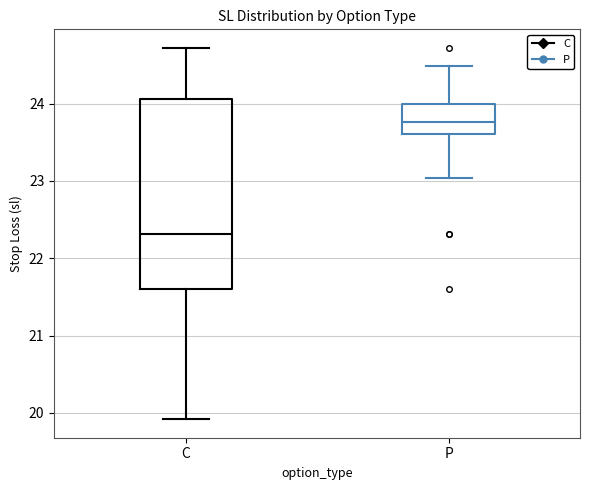

Reading left to right, read every box against the y-axis: the position of its median line, the range the box covers, and the ends of its whiskers. The values are not printed on the chart, so give them approximately, as read against the axis.

C: median 22.3, box 21.6 to 24.1, whiskers 19.9 to 24.7
P: median 23.8, box 23.6 to 24.0, whiskers 23.0 to 24.5